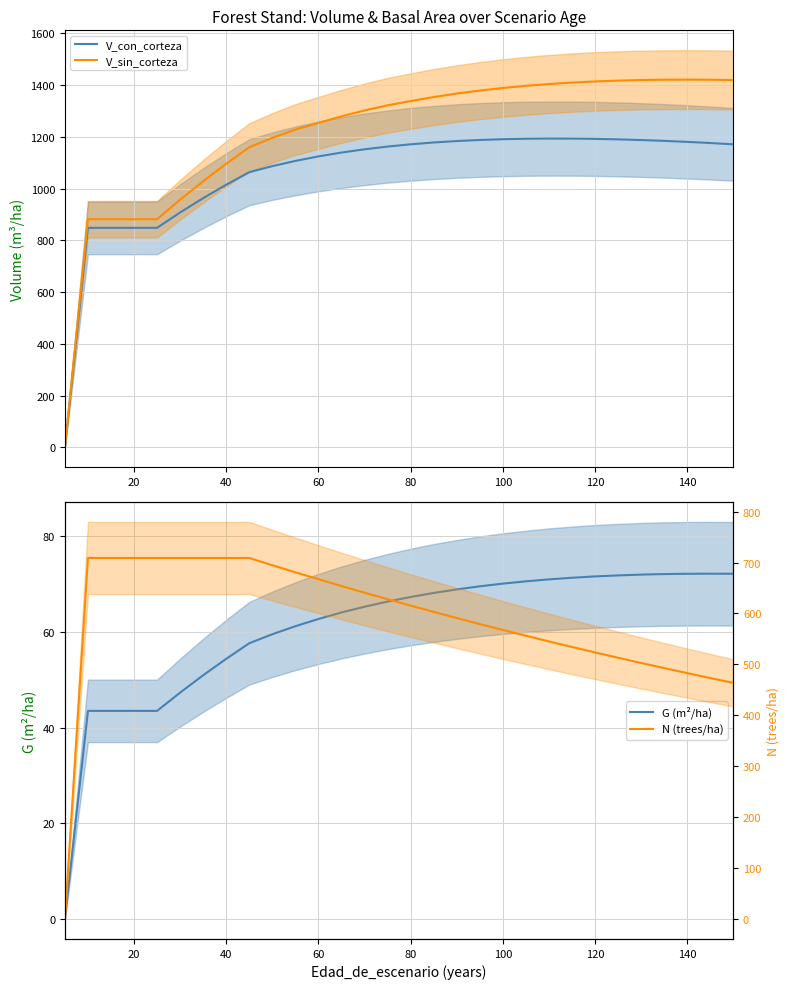

What is the average value of the G (m²/ha) series?

60.8